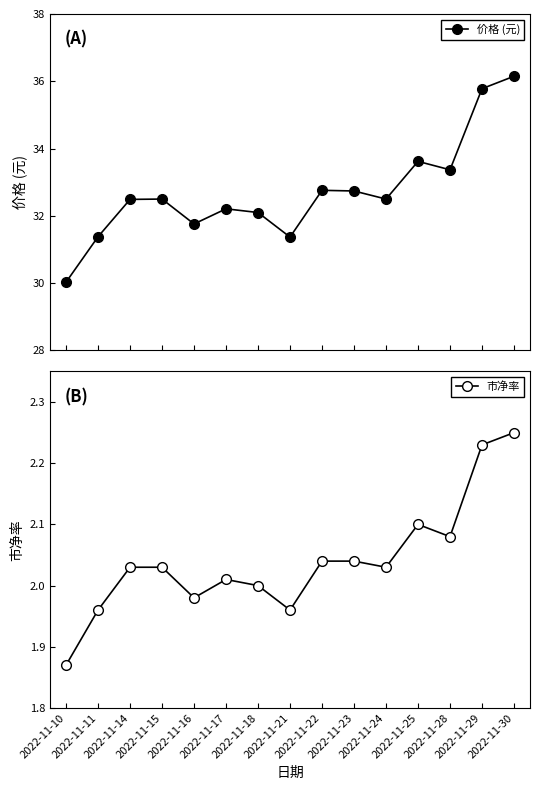

Is it true that 价格 (元) equals 14.5 at 2022-11-28?

False